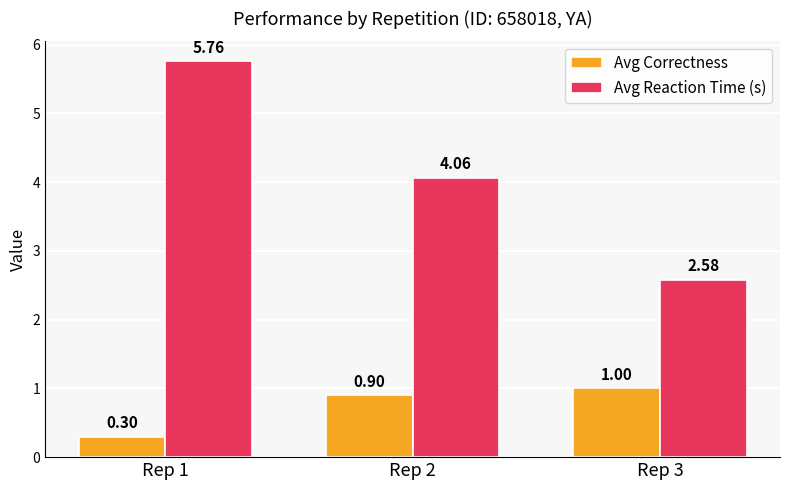

True or false: Avg Correctness has a value of 1.0 at Rep 3.

True